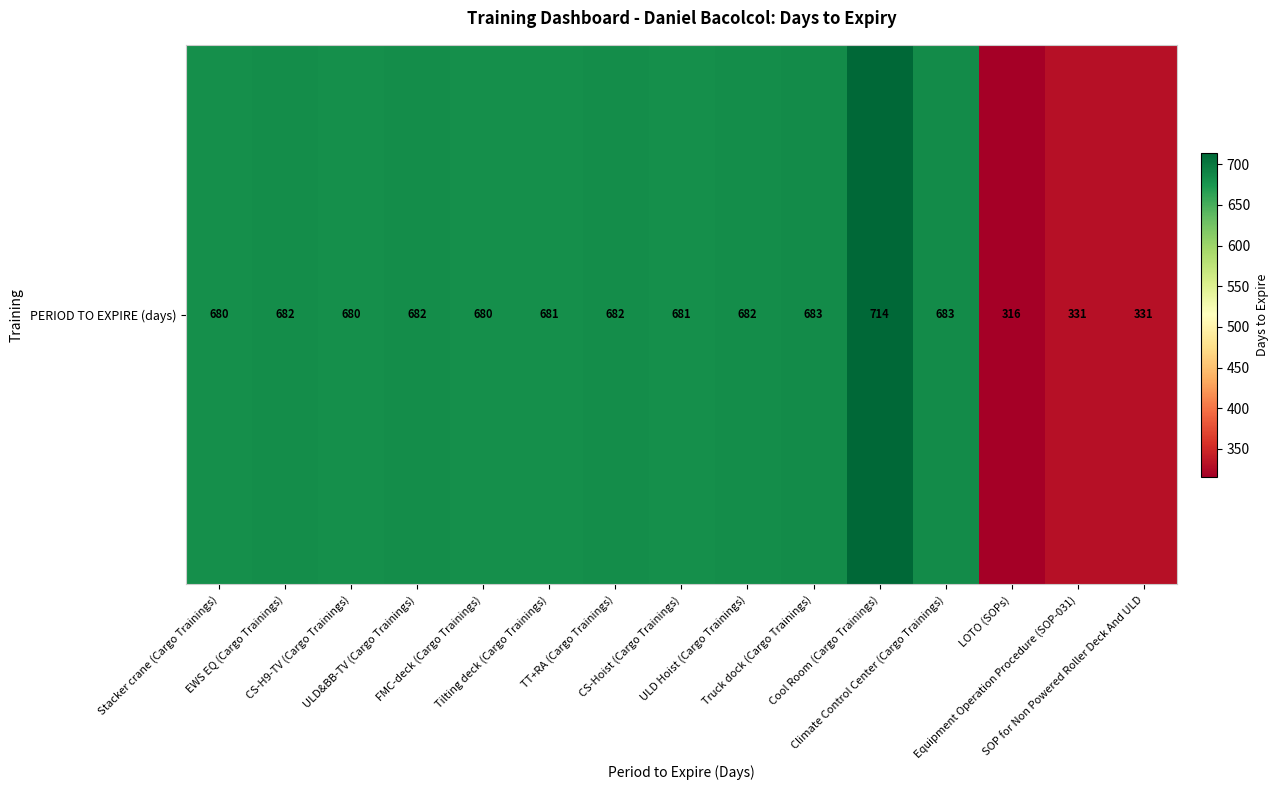

Reading right to left, what are all the values shown in this chart?

331	331	316	683	714	683	682	681	682	681	680	682	680	682	680